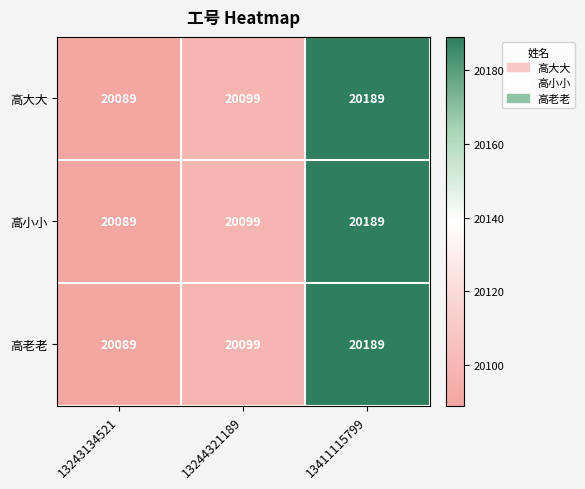

Rank the categories by 高老老 value from lowest to highest.

13243134521, 13244321189, 13411115799